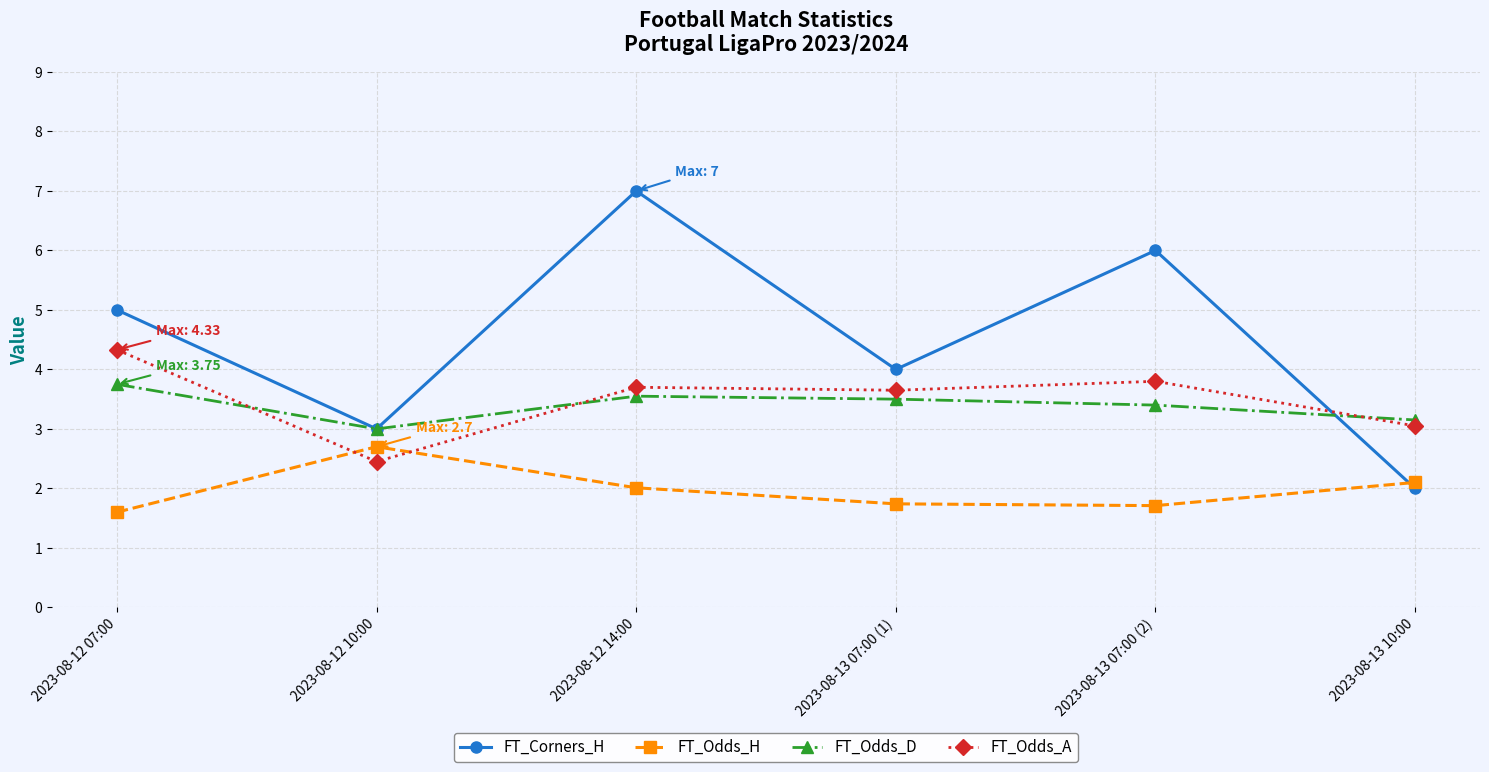

At which category does FT_Corners_H reach its first local valley?

2023-08-12 10:00